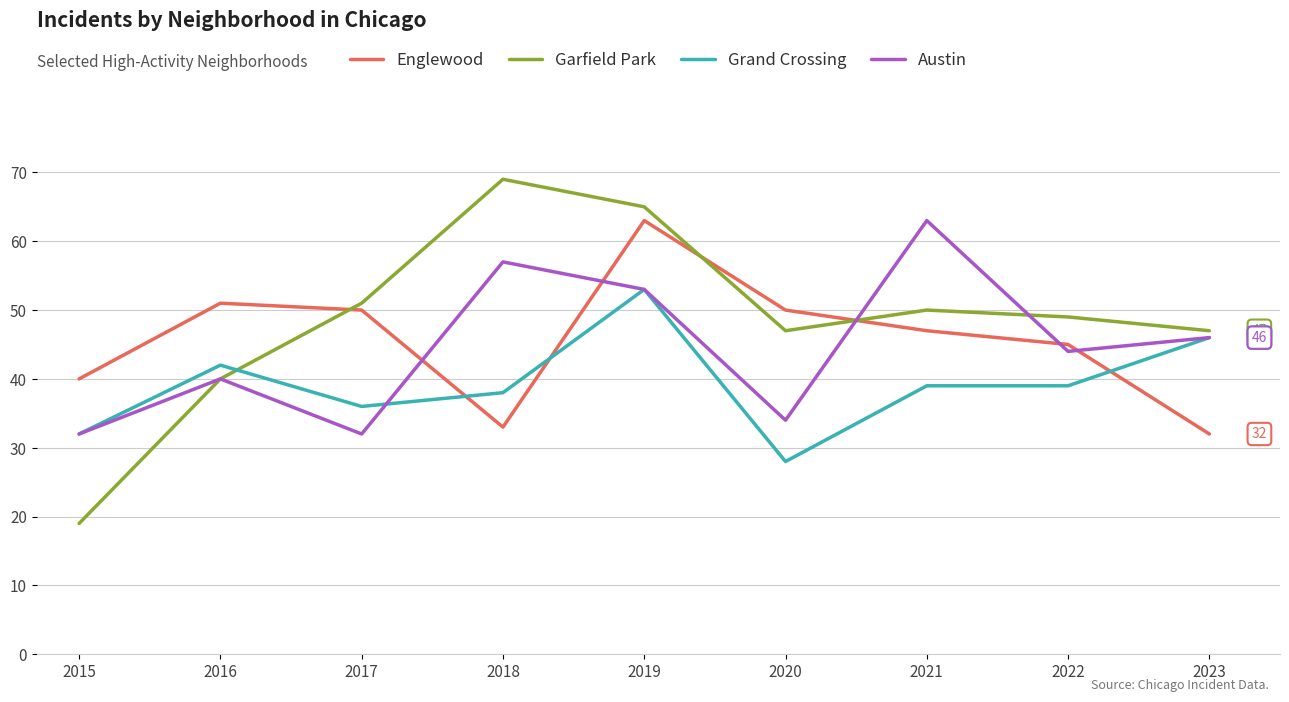

Reading left to right, what are all the values shown in this chart?

Englewood: 2015=40	2016=51	2017=50	2018=33	2019=63	2020=50	2021=47	2022=45	2023=32
Garfield Park: 2015=19	2016=40	2017=51	2018=69	2019=65	2020=47	2021=50	2022=49	2023=47
Grand Crossing: 2015=32	2016=42	2017=36	2018=38	2019=53	2020=28	2021=39	2022=39	2023=46
Austin: 2015=32	2016=40	2017=32	2018=57	2019=53	2020=34	2021=63	2022=44	2023=46